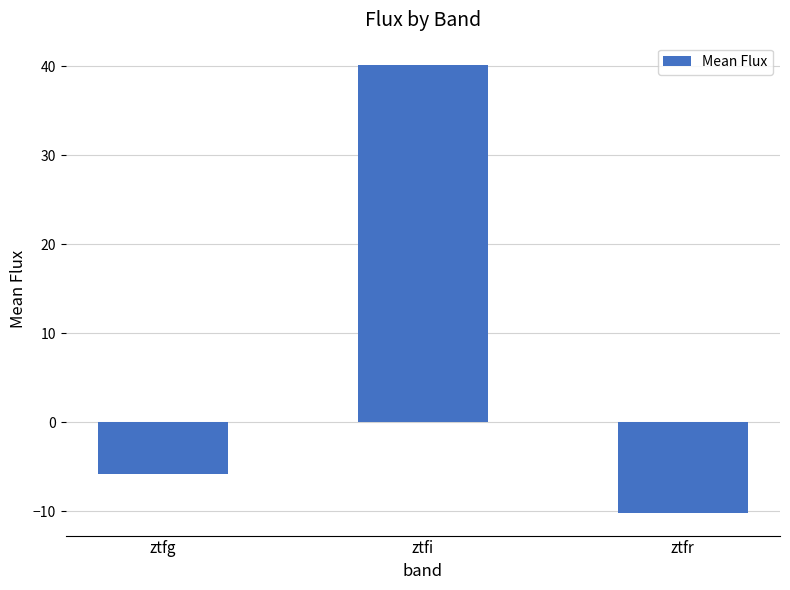

What is the smallest value displayed?

-10.2